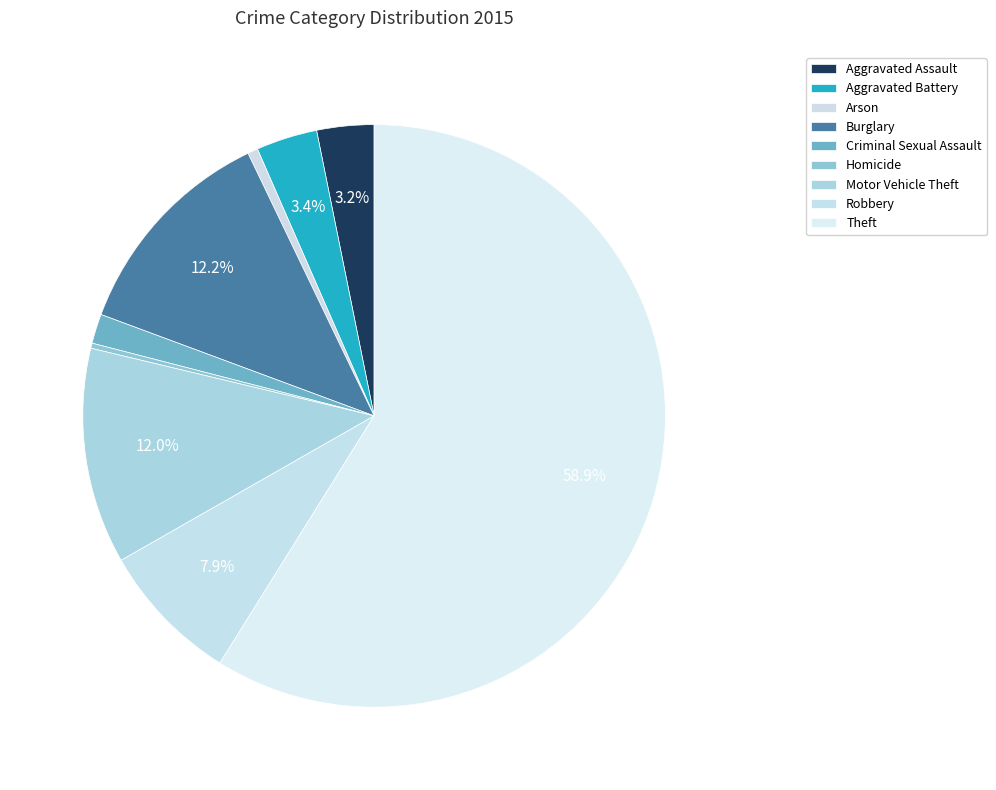

What percentage is the Aggravated Battery slice, to the nearest percent?

3%